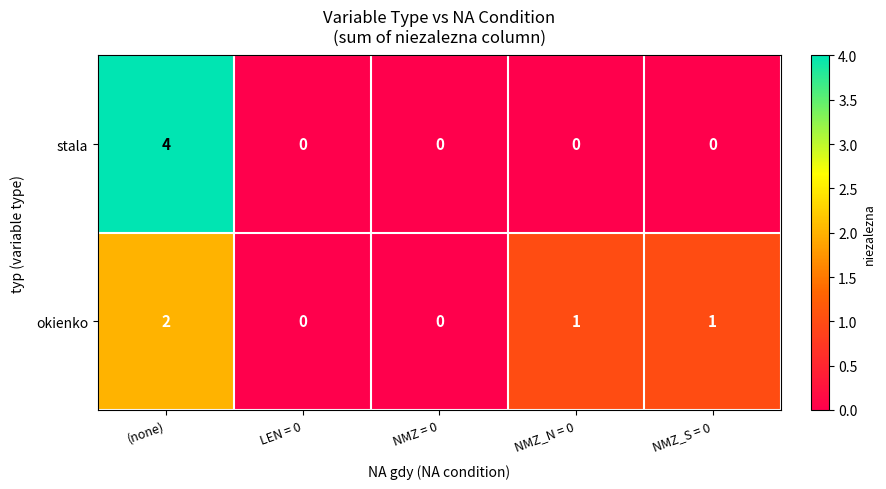

How many data points in okienko are less than 1?

2